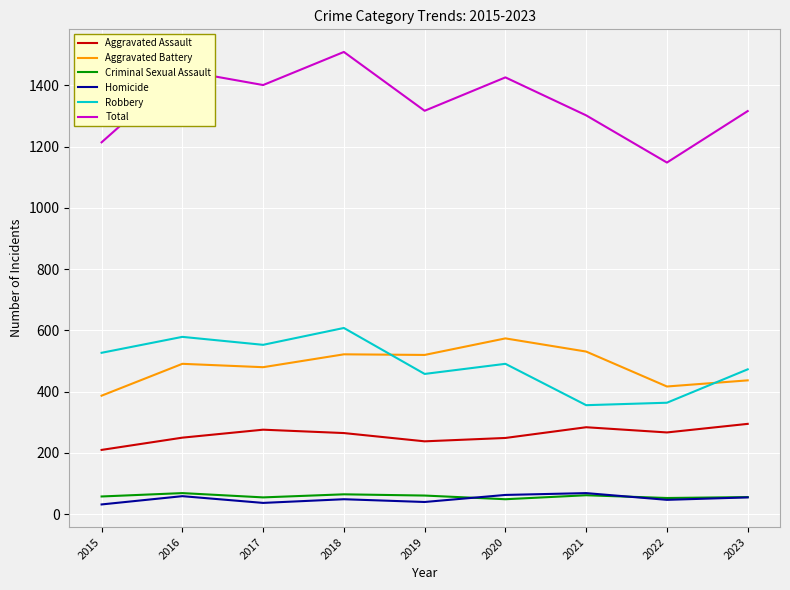

True or false: Aggravated Battery and Criminal Sexual Assault intersect in this chart.

False